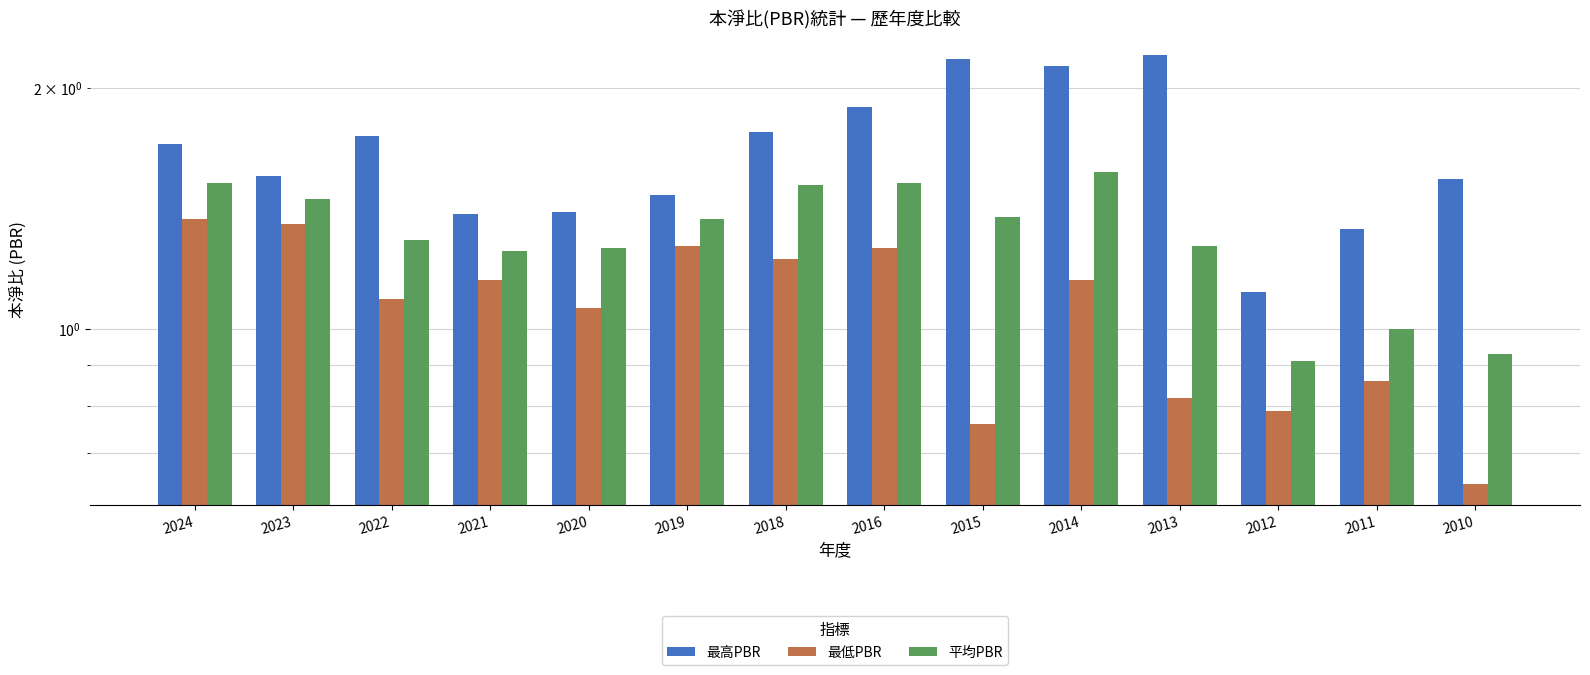

Reading left to right, what are all the values shown in this chart?

最高PBR: 2024=1.7	2023=1.6	2022=1.7	2021=1.4	2020=1.4	2019=1.5	2018=1.8	2016=1.9	2015=2.2	2014=2.1	2013=2.2	2012=1.1	2011=1.3	2010=1.5
最低PBR: 2024=1.4	2023=1.4	2022=1.1	2021=1.1	2020=1.1	2019=1.3	2018=1.2	2016=1.3	2015=0.8	2014=1.1	2013=0.8	2012=0.8	2011=0.9	2010=0.6
平均PBR: 2024=1.5	2023=1.4	2022=1.3	2021=1.2	2020=1.3	2019=1.4	2018=1.5	2016=1.5	2015=1.4	2014=1.6	2013=1.3	2012=0.9	2011=1.0	2010=0.9